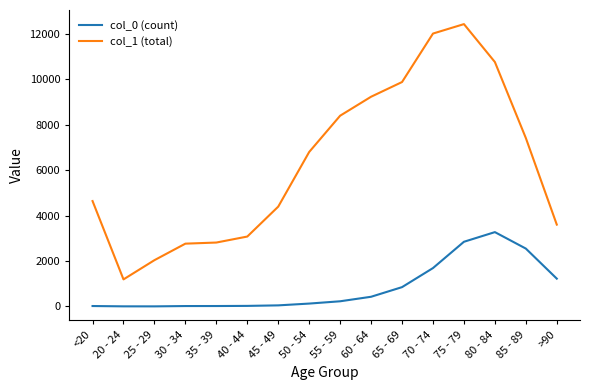

What is the highest value of the col_1 (total) series?

12434